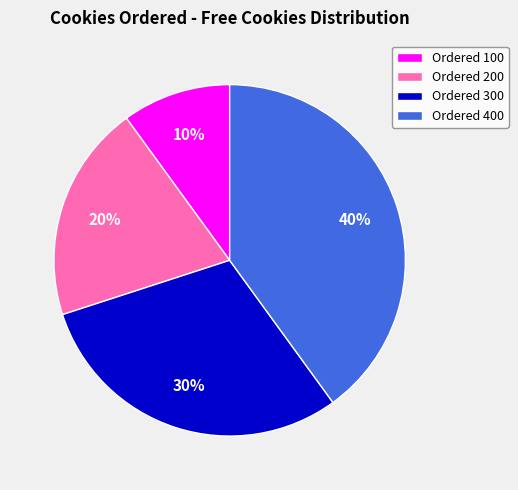

Rank the categories by value from lowest to highest.

Ordered 100, Ordered 200, Ordered 300, Ordered 400